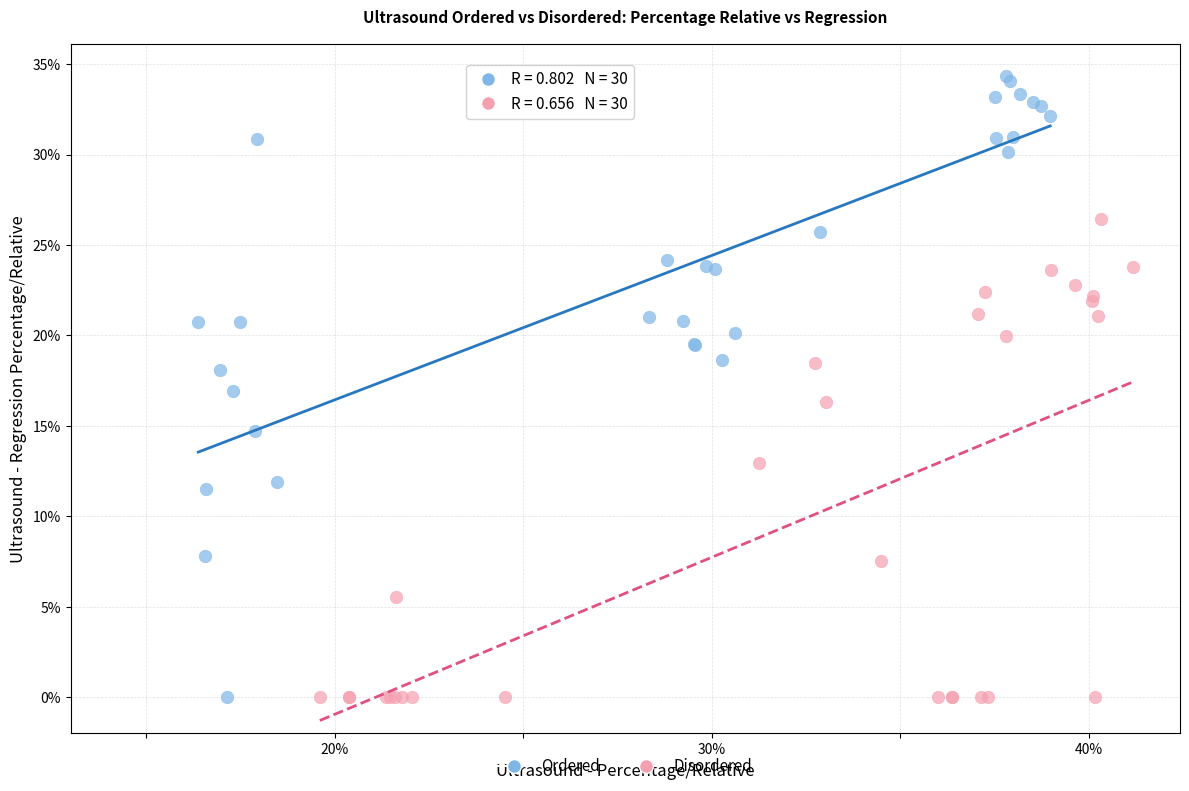

What are all the series names shown in the legend?

Ordered, Disordered